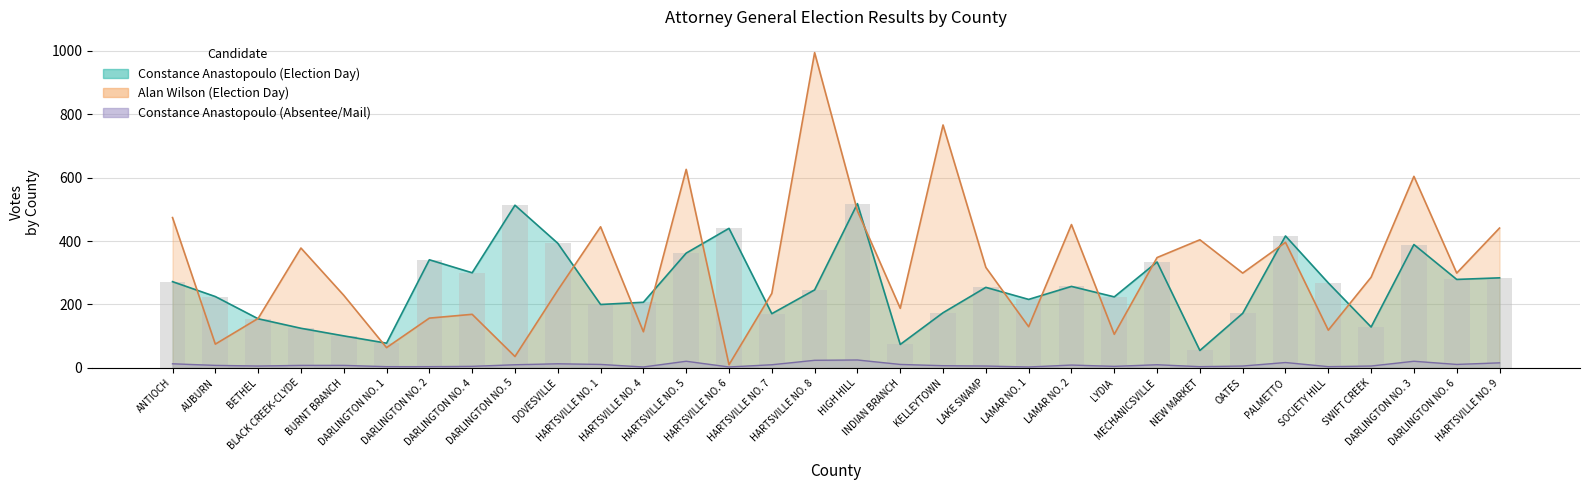

What is the minimum value for Alan Wilson (Election Day)?

10